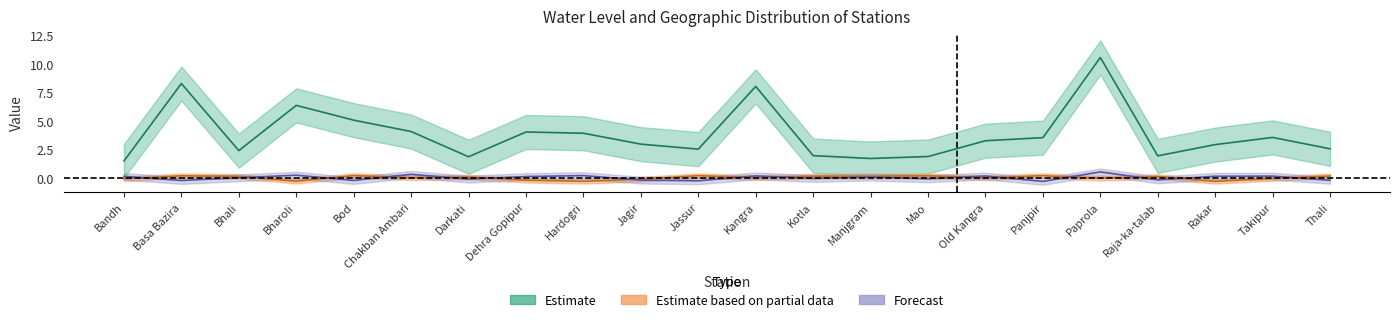

Is this an area chart (filled region under the line)?

No